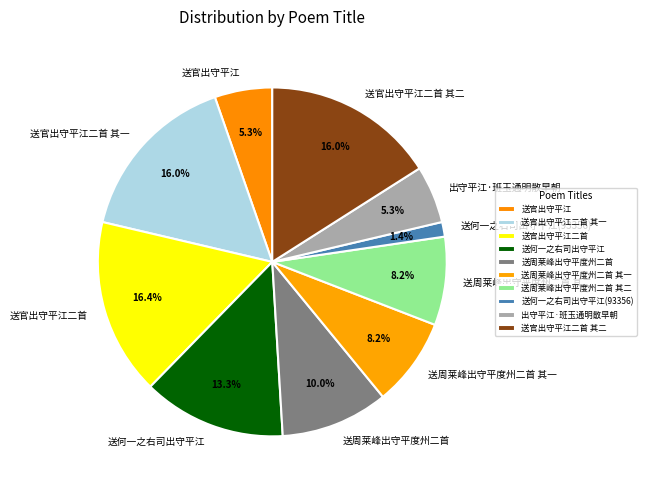

True or false: 送何一之右司出守平江 accounts for 13% of the total.

True